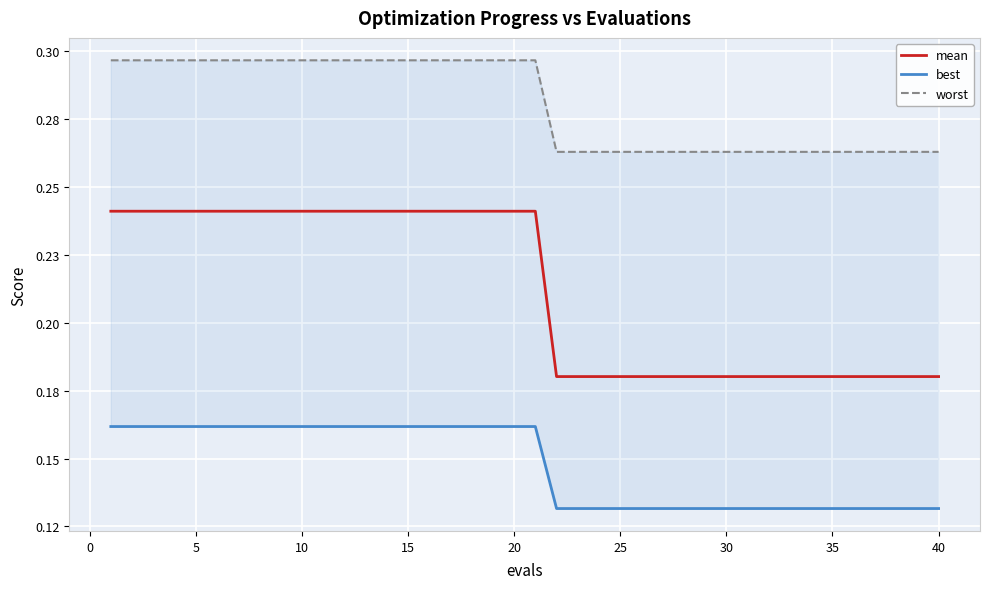

What is the spread (max minus min) of values at 10?

0.1